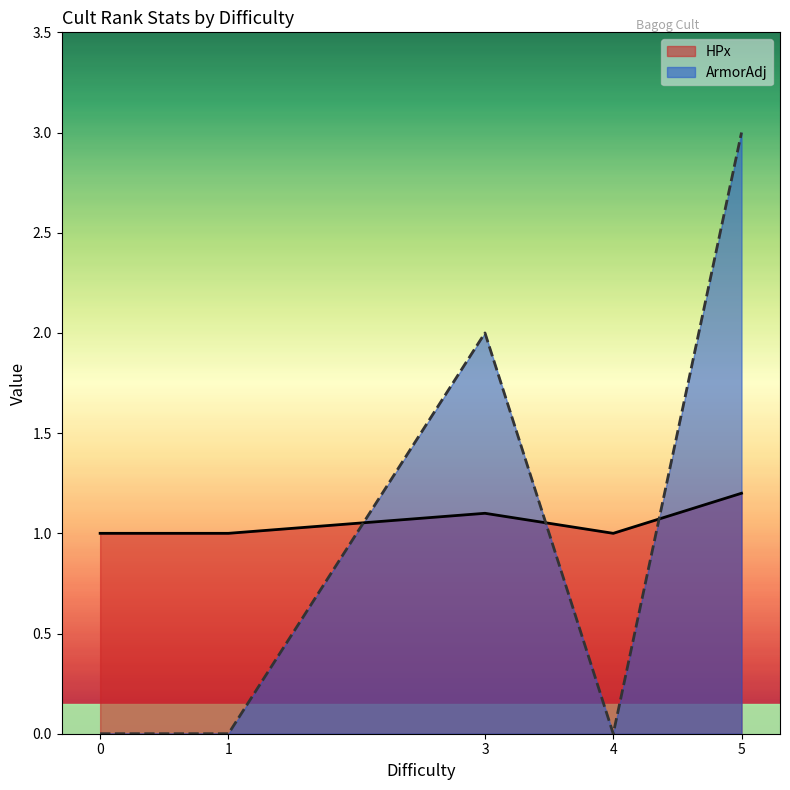

The value of ArmorAdj at 5 is 3.0. True or false?

True